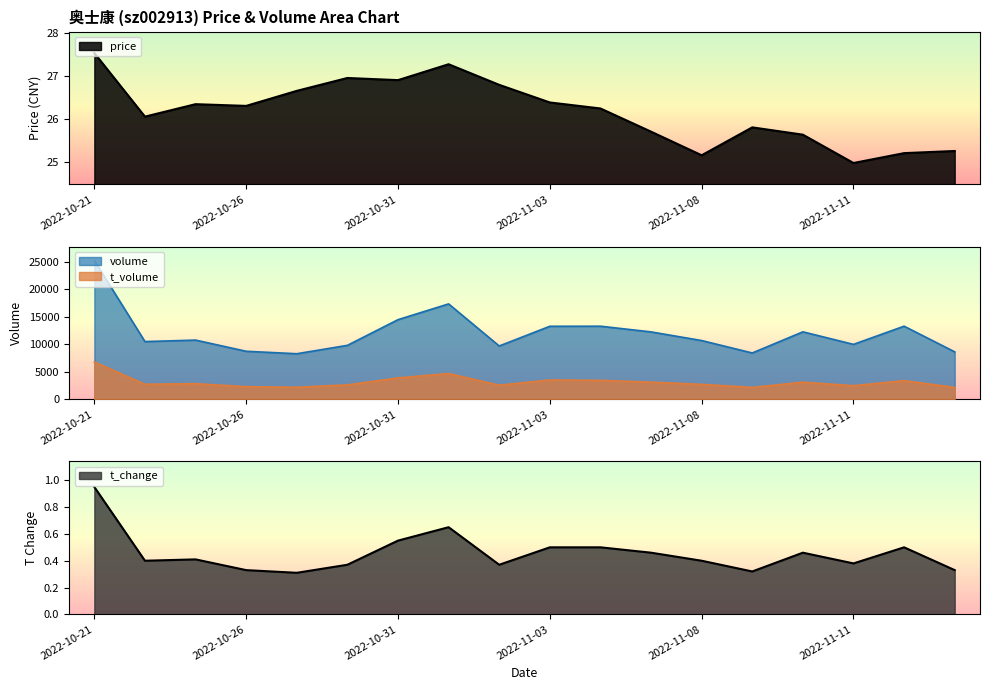

What is the difference between the second highest and second lowest values in the volume series?

8921